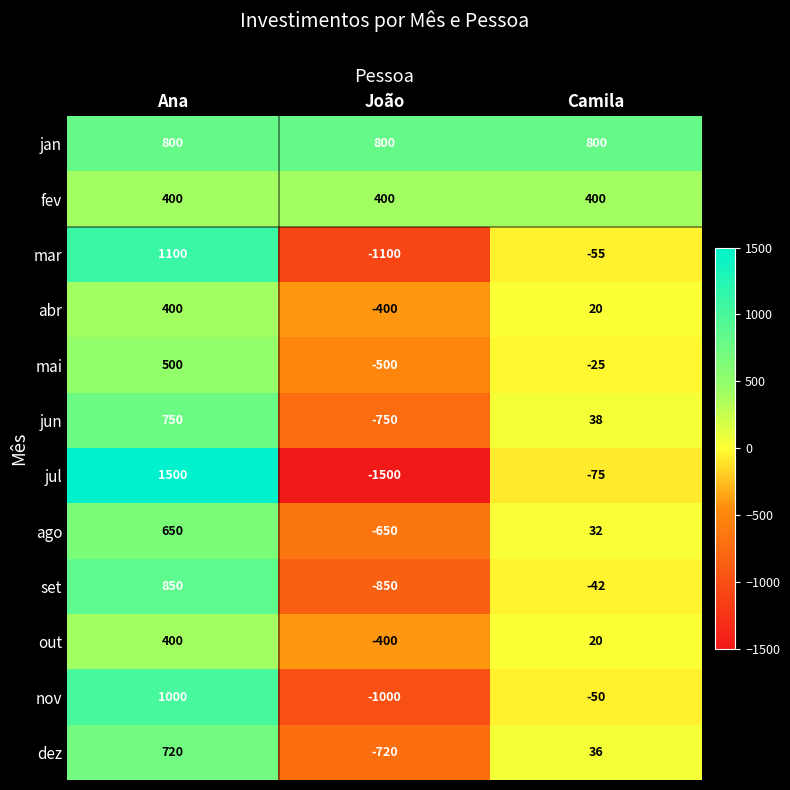

How many series are shown in this chart?

12